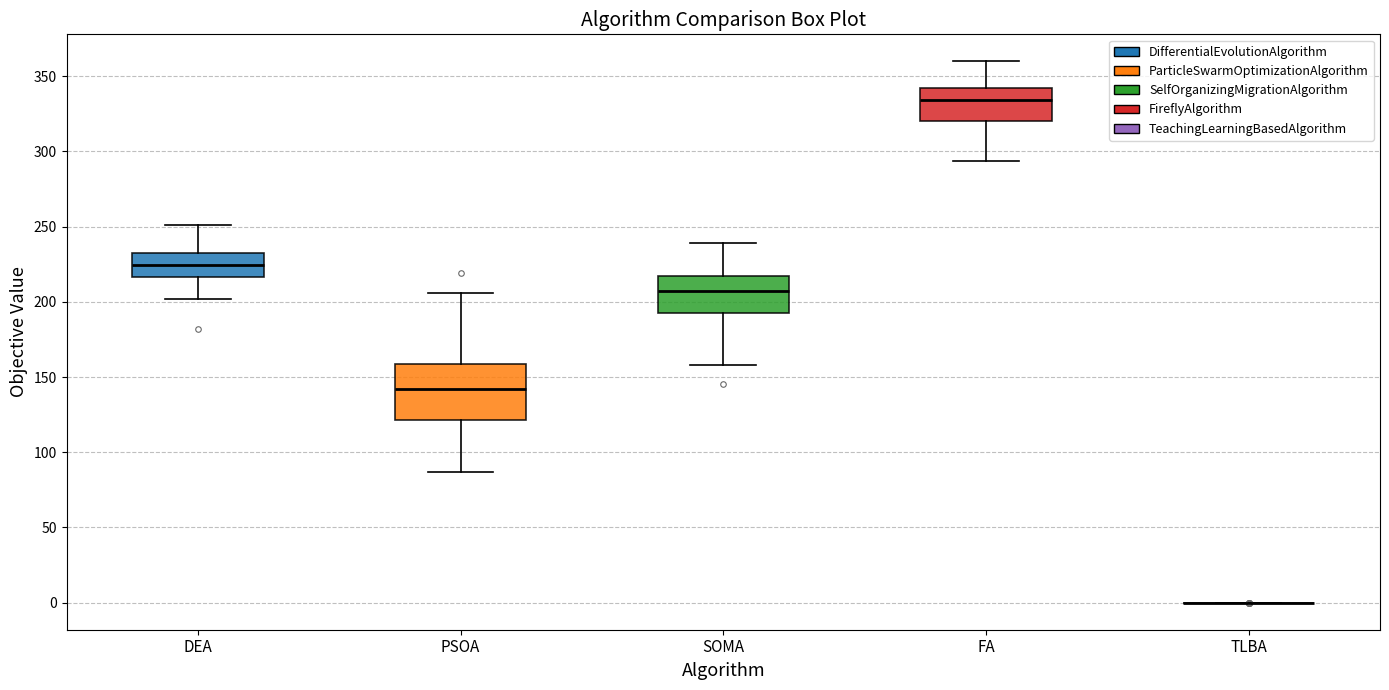

Comparing the boxes themselves (not the whiskers), which one is the tallest?

PSOA